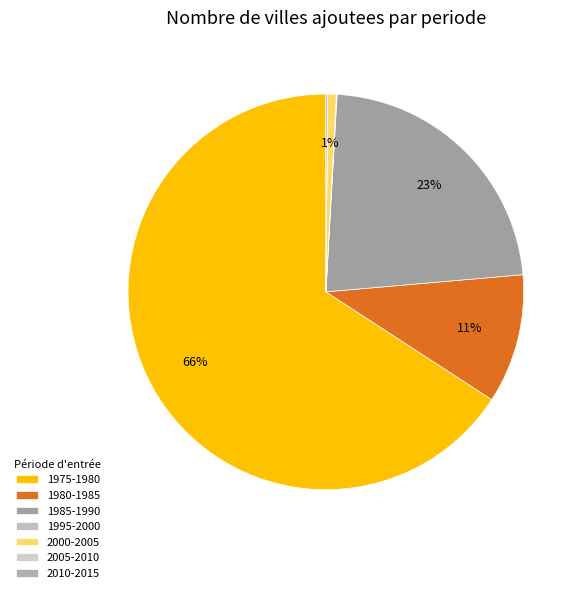

What is the change in value from 1980-1985 to 2010-2015?

-935